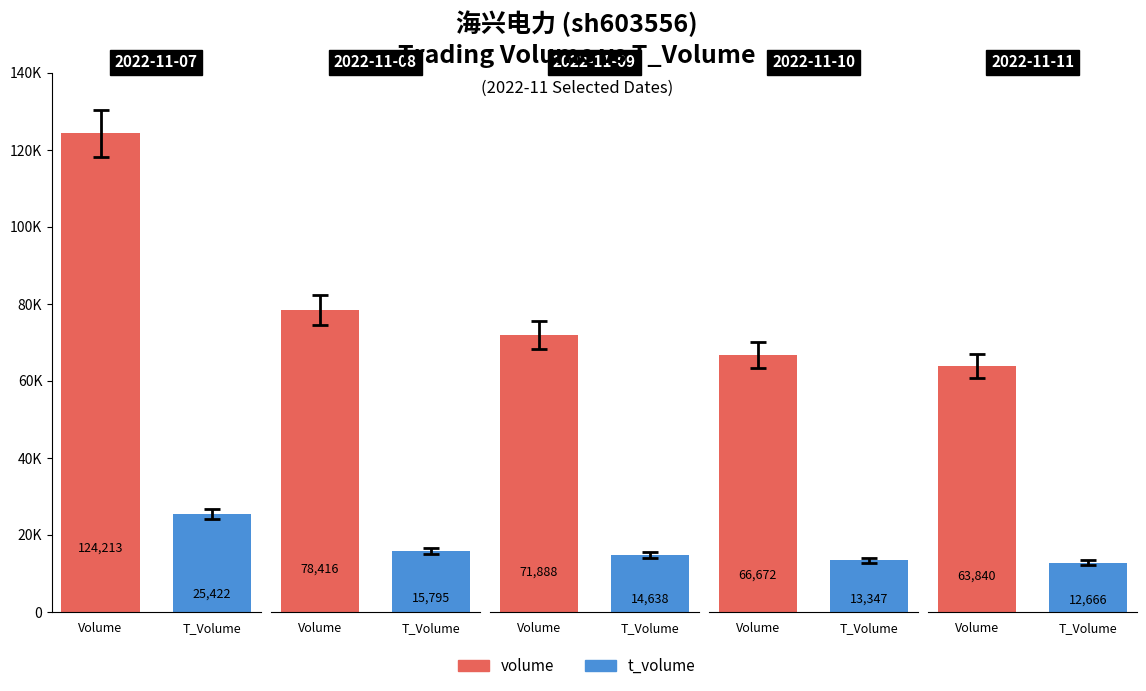

Is the value of volume at 2022-11-08 greater than the value of t_volume at 2022-11-07?

Yes